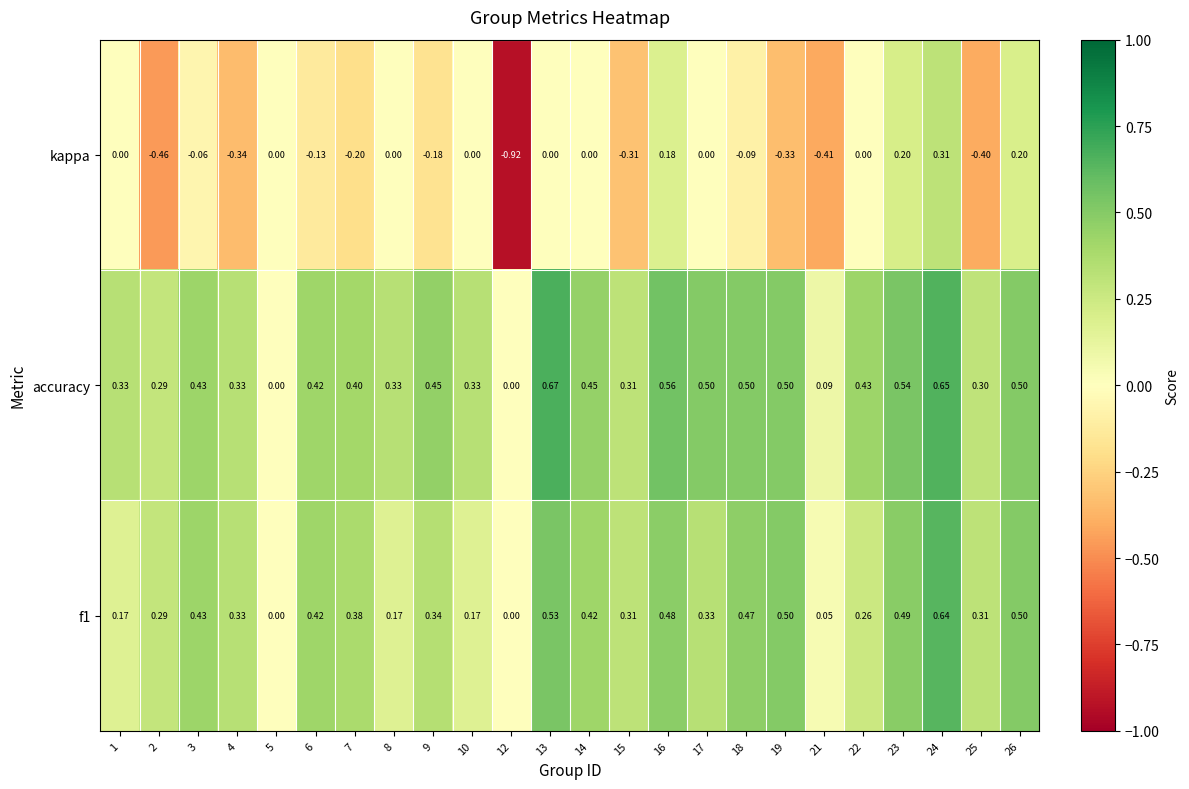

Which series has the largest total across all categories?

accuracy